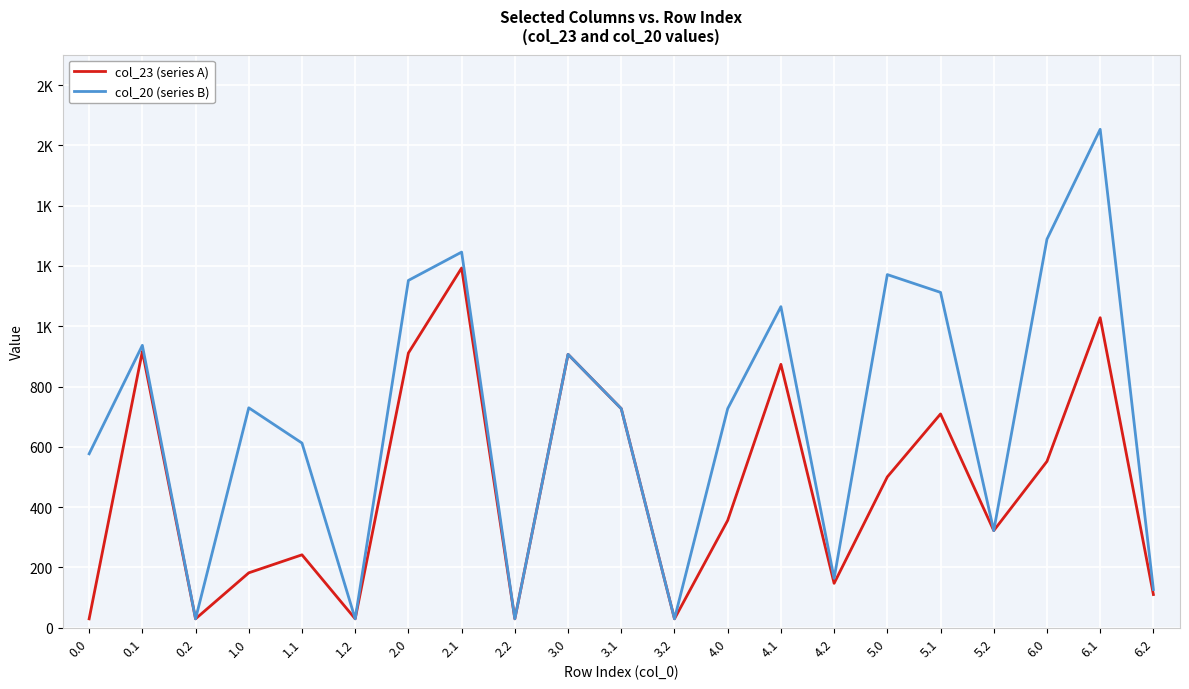

What are all the series names shown in the legend?

col_23 (series A), col_20 (series B)